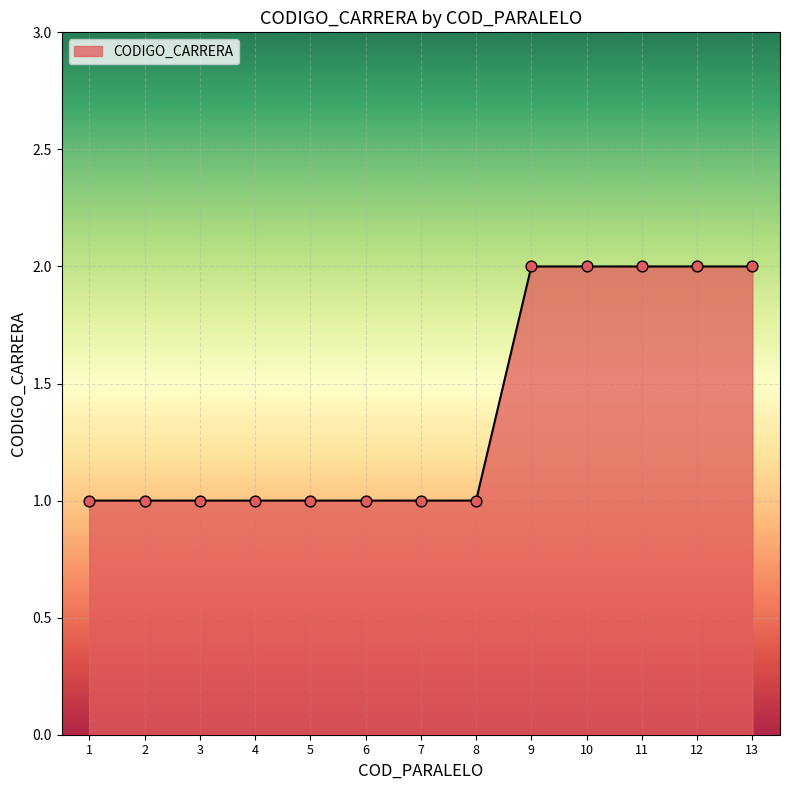

Approximately how many times larger is the value at 6 compared to 4?

1.0